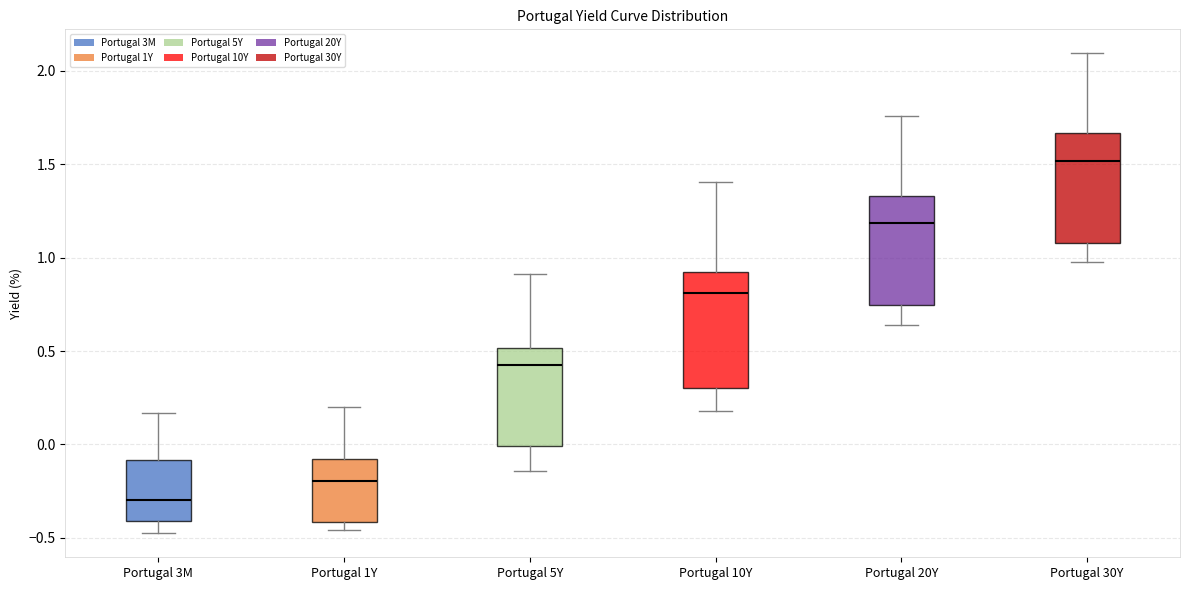

Reading left to right, read every box against the y-axis: the position of its median line, the range the box covers, and the ends of its whiskers. The values are not printed on the chart, so give them approximately, as read against the axis.

Portugal 3M: median -0.30, box -0.40 to -0.10, whiskers -0.50 to 0.15
Portugal 1Y: median -0.20, box -0.40 to -0.10, whiskers -0.45 to 0.20
Portugal 5Y: median 0.40, box 0.00 to 0.50, whiskers -0.15 to 0.90
Portugal 10Y: median 0.80, box 0.30 to 0.90, whiskers 0.20 to 1.40
Portugal 20Y: median 1.20, box 0.75 to 1.35, whiskers 0.65 to 1.75
Portugal 30Y: median 1.50, box 1.10 to 1.65, whiskers 1.00 to 2.10